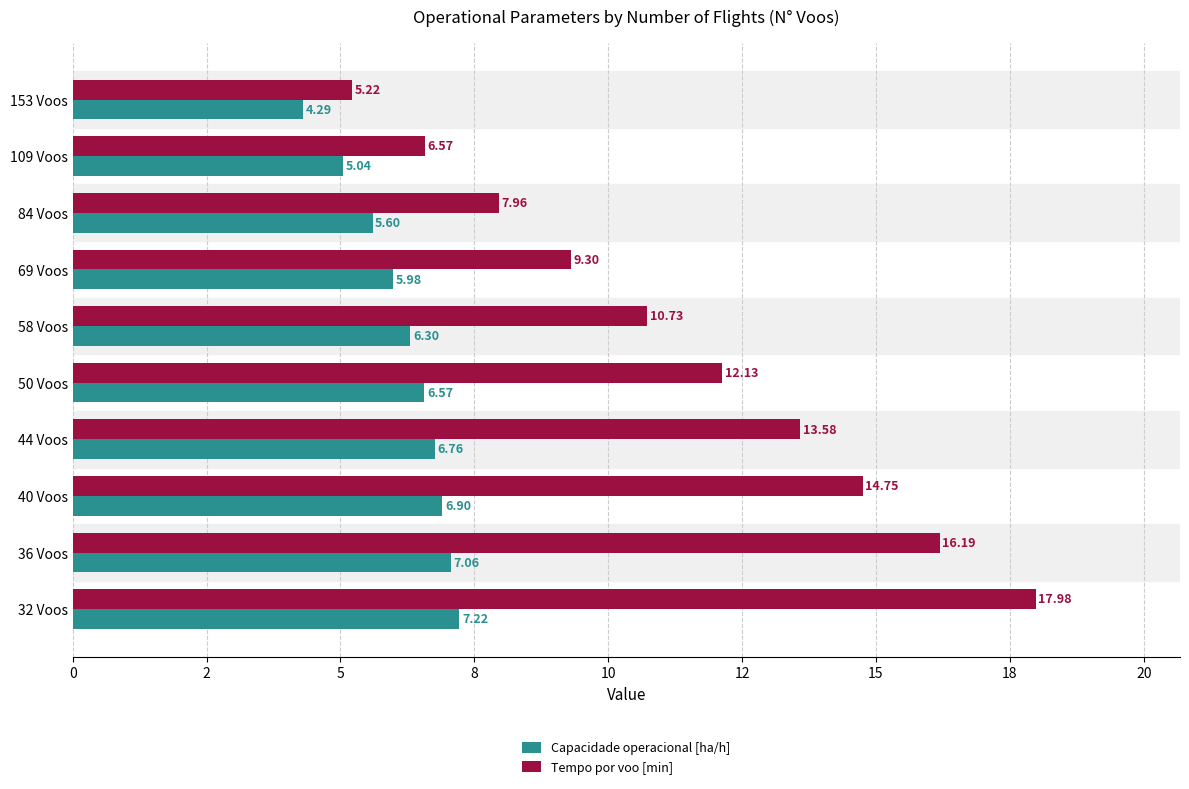

What are all the series names shown in the legend?

Capacidade operacional [ha/h], Tempo por voo [min]